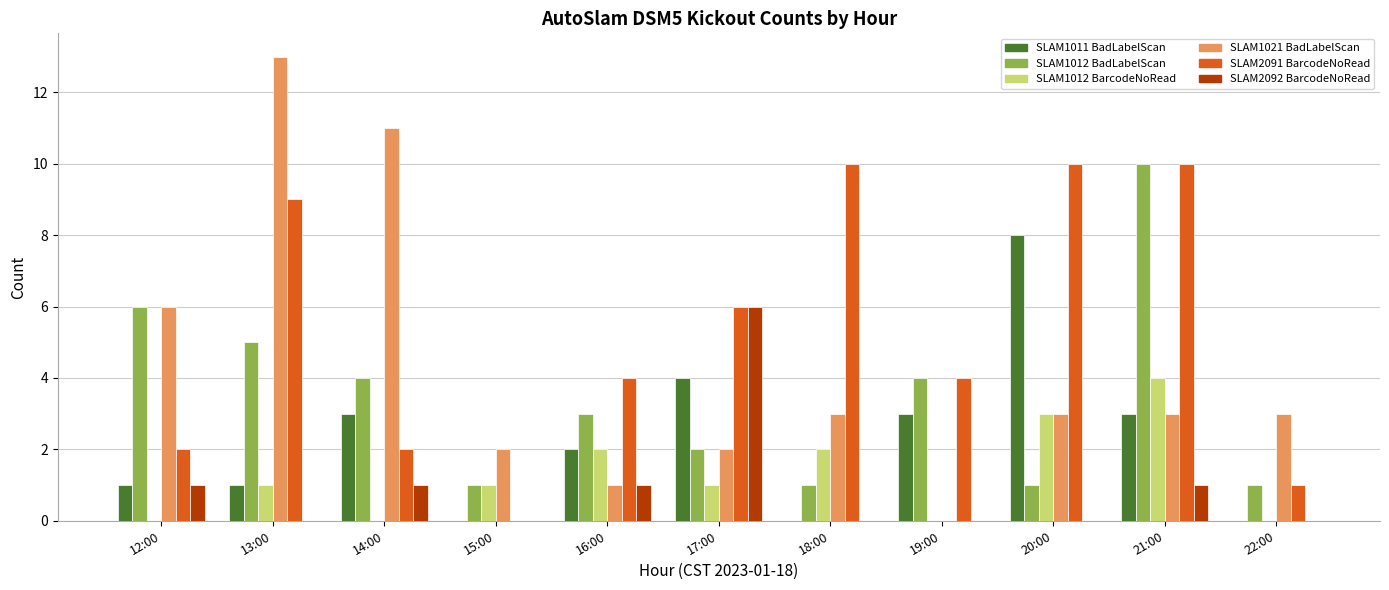

What is the highest value of the SLAM1021 BadLabelScan series?

13